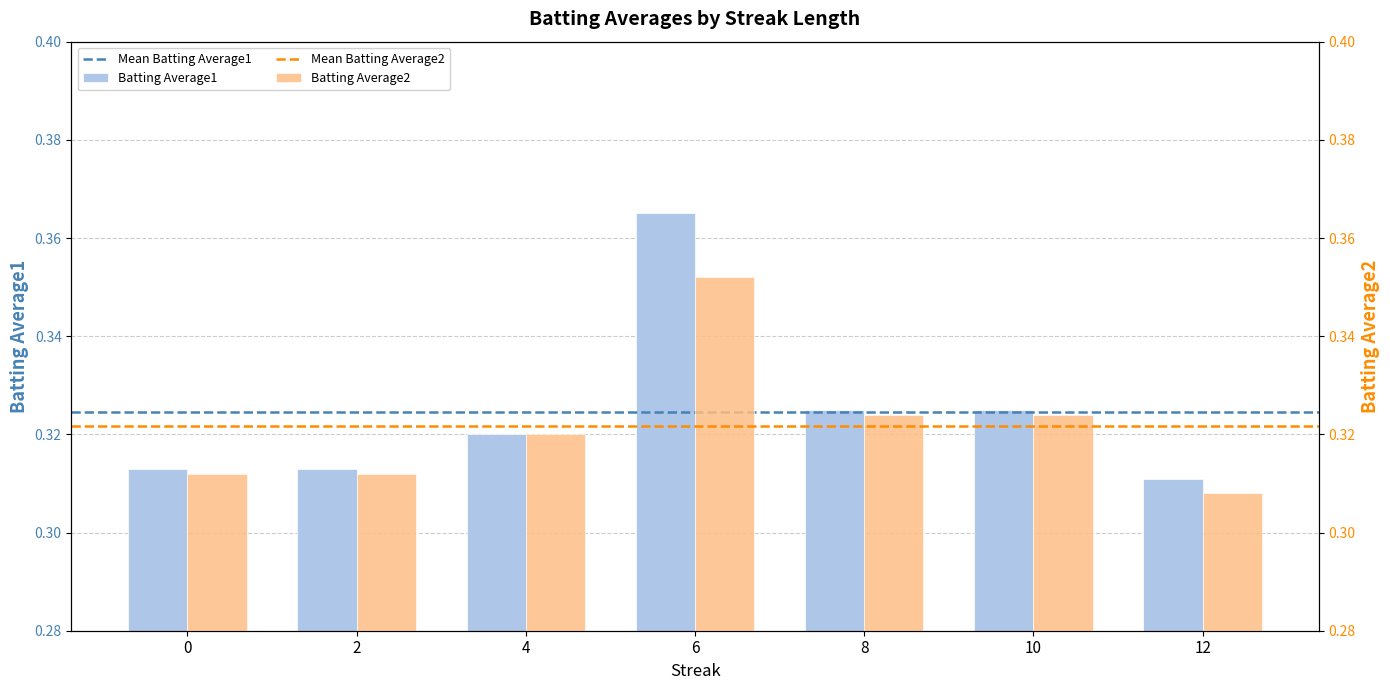

The Batting Average1 series shows 0.3 at 10. True or false?

True